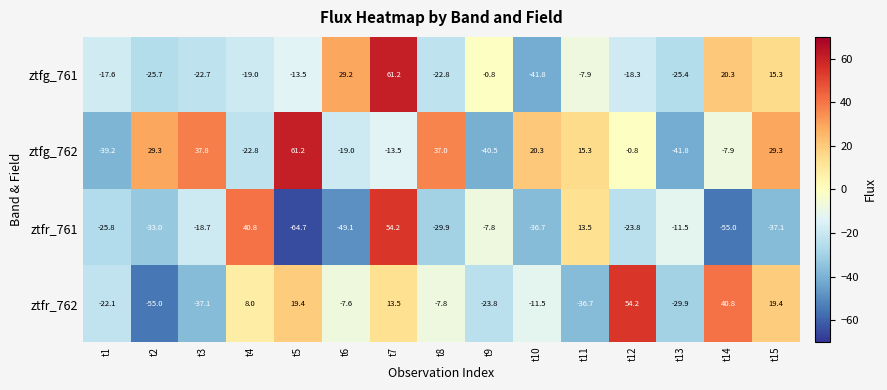

Which series has the largest total across all categories?

ztfg_762